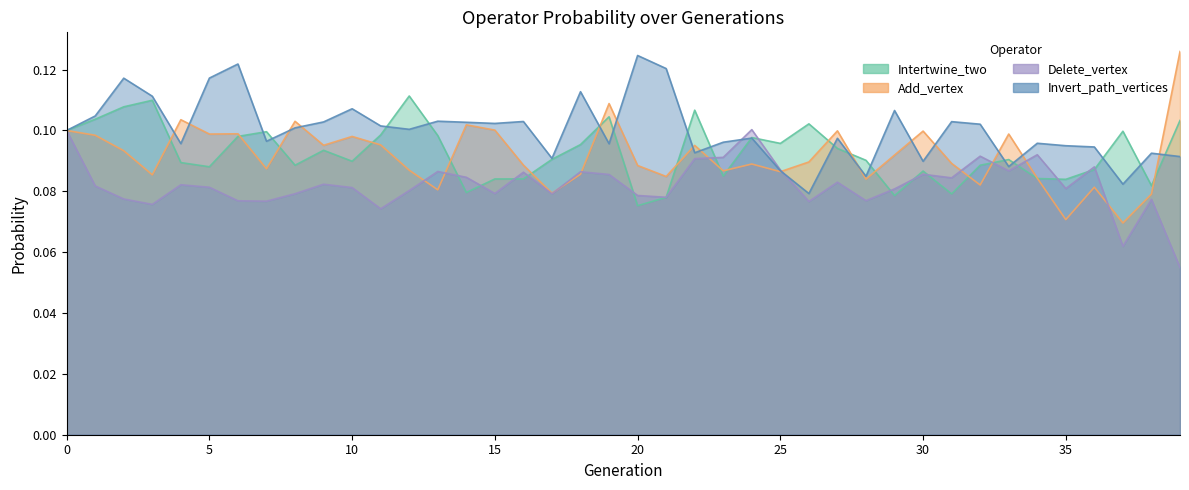

Which category has the highest value across all series?

39